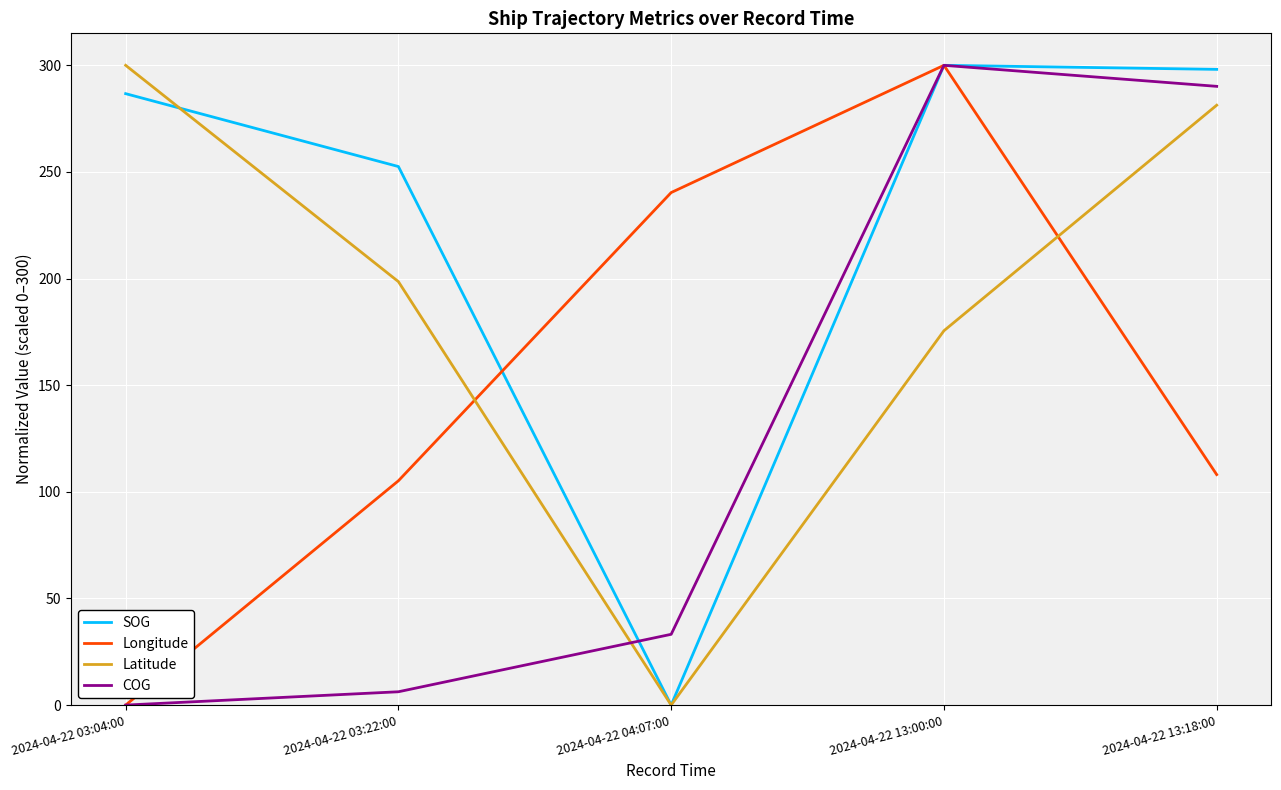

How many distinct data groups are displayed?

4